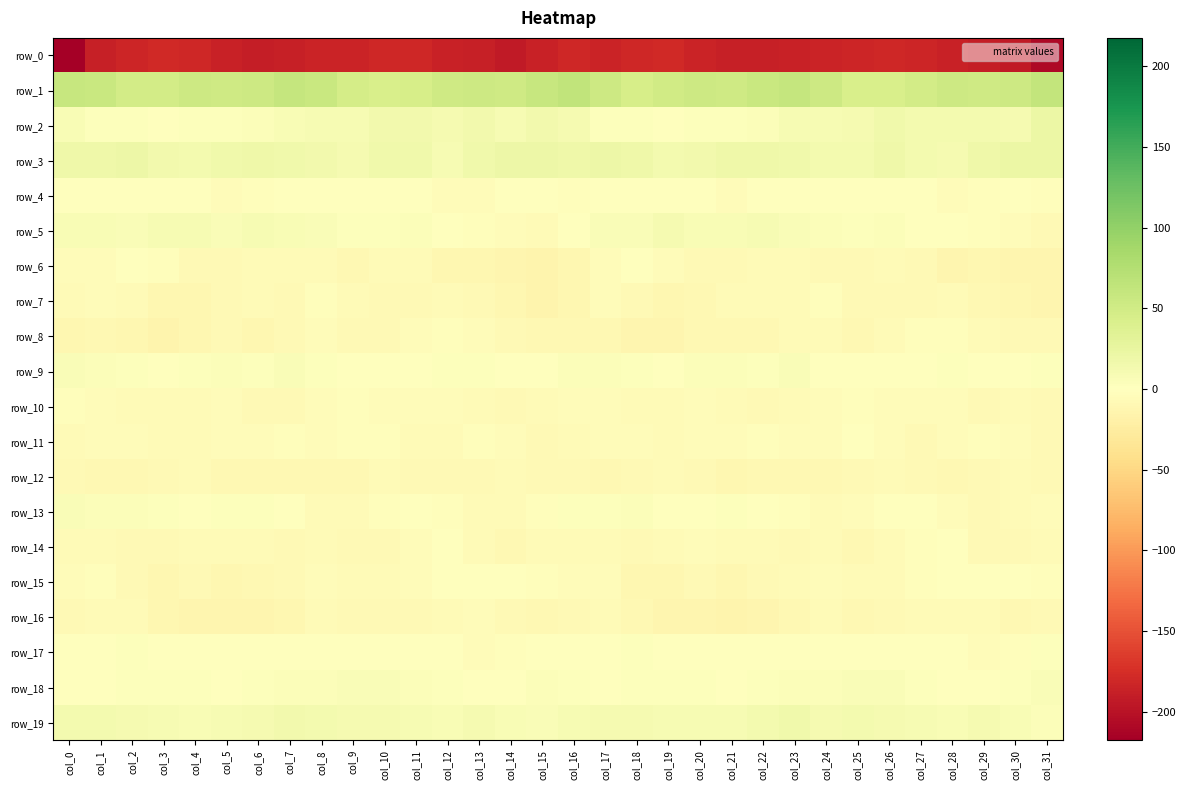

At col_5, list the series in order from smallest to largest.

row_0, row_16, row_15, row_12, row_6, row_8, row_7, row_14, row_10, row_11, row_4, row_17, row_18, row_13, row_2, row_9, row_5, row_19, row_3, row_1